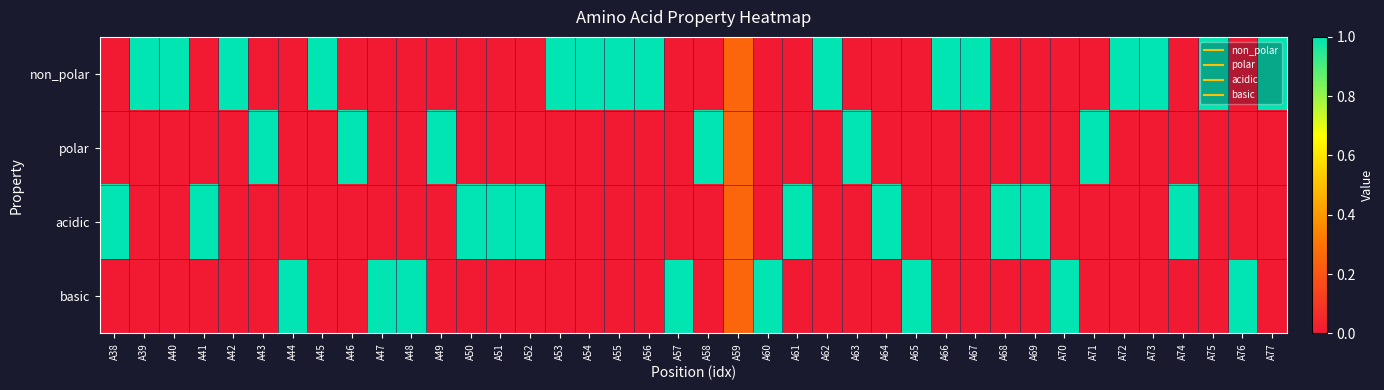

List the series in order of their overall mean, lowest first.

polar, basic, acidic, non_polar